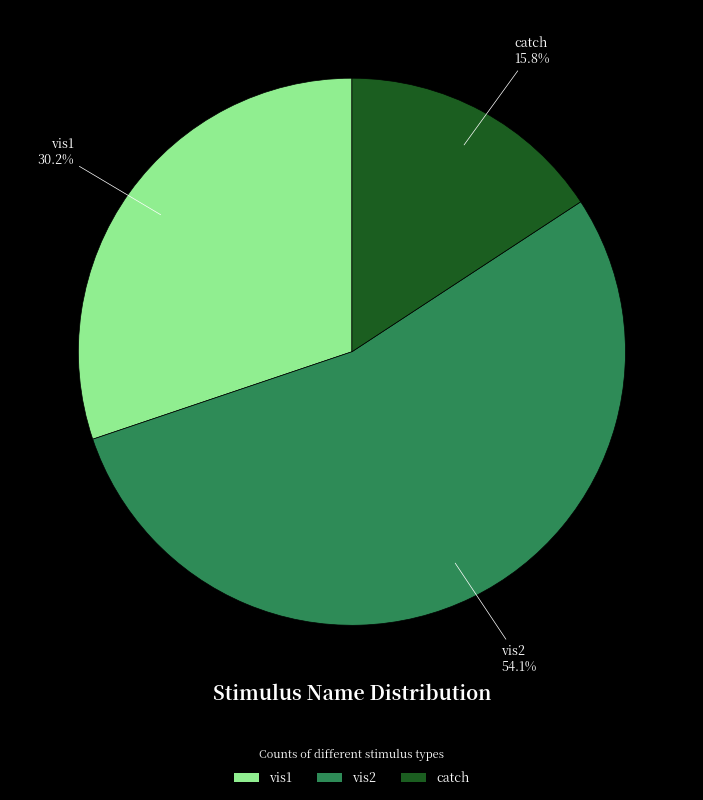

To the nearest percent, what portion does vis2 represent?

54%